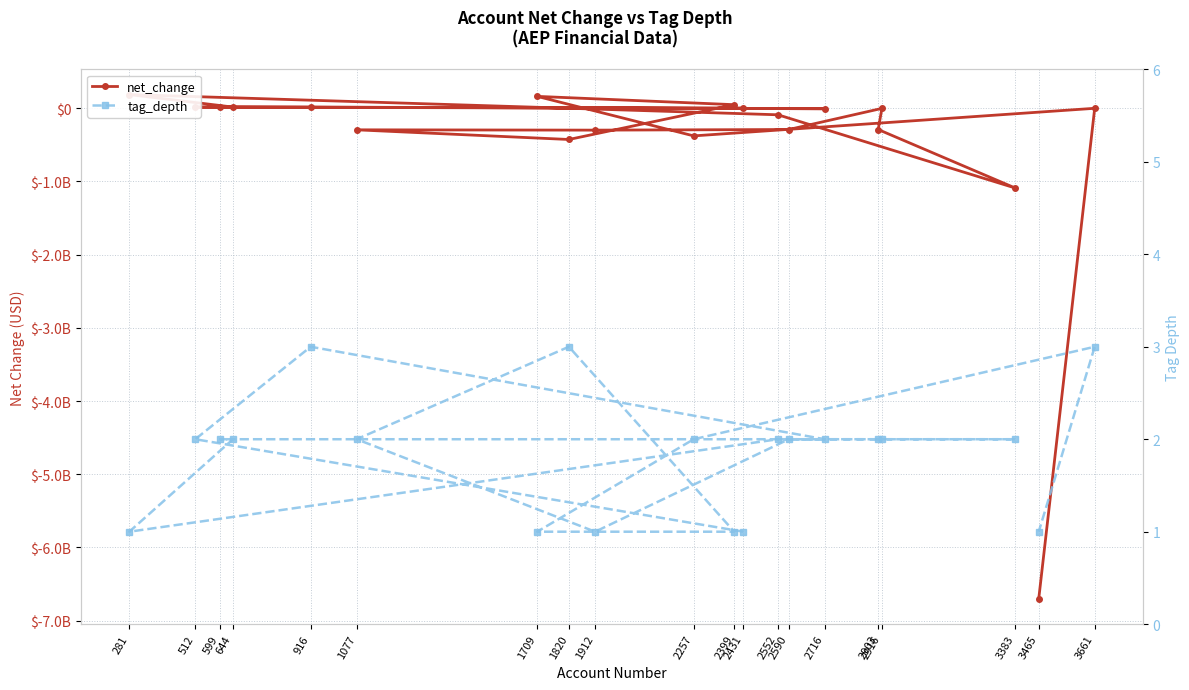

Reading left to right, extract all data points from this chart.

net_change: 4200000	16400000	16400000	-6200000	16500000	16500000	187600000	-88800000	-1089700000	-290100000	-1400000	-290100000	-298500000	-294300000	-426300000	49200000	162700000	-377100000	-100000	-6704000000
tag_depth: 1	2	3	2	2	2	1	2	2	2	2	2	1	2	3	1	1	2	3	1